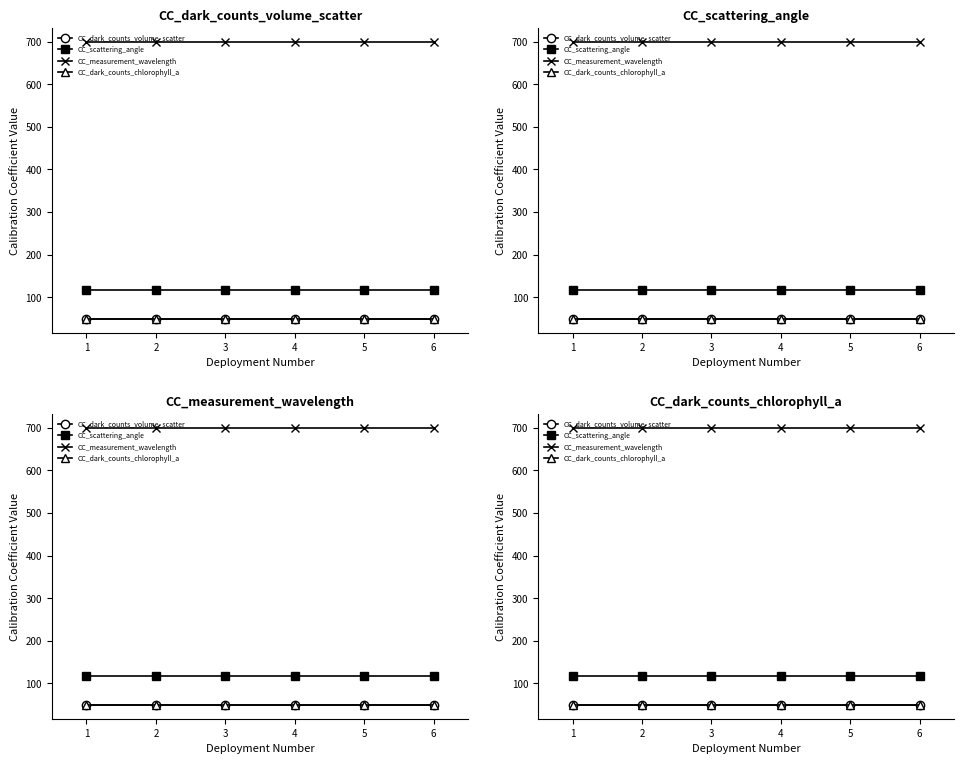

How many lines are shown in the chart?

4